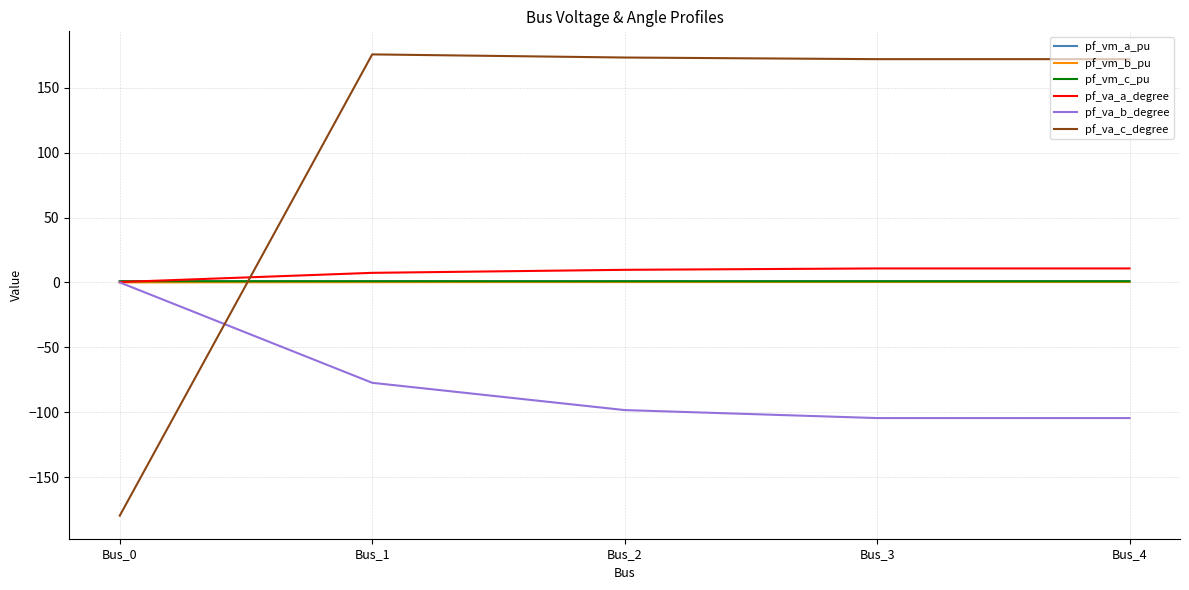

Is it true that pf_va_c_degree equals 244.2 at Bus_2?

False